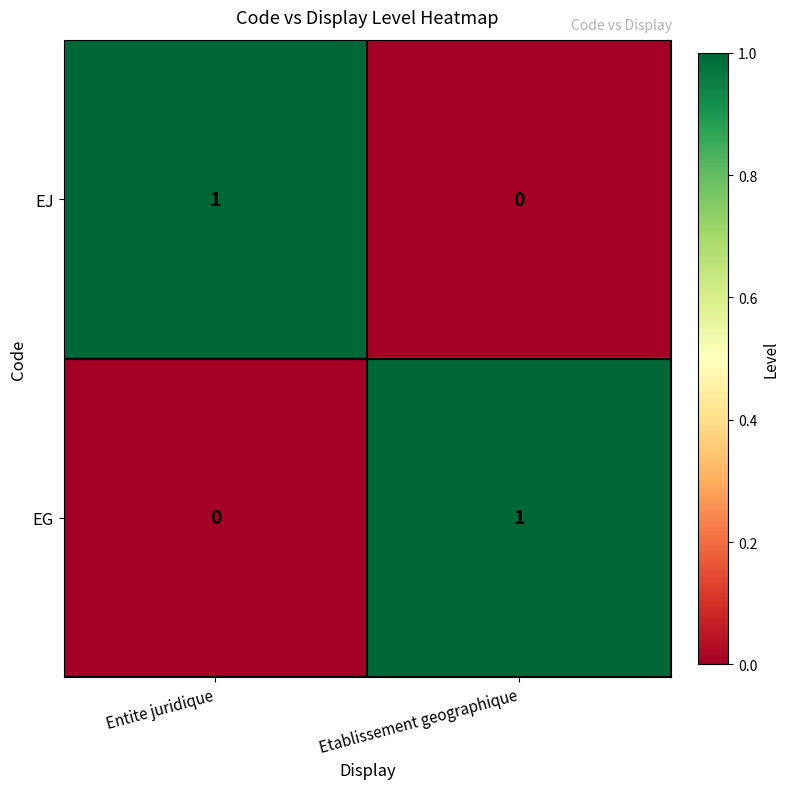

At which label does EG reach its peak?

Etablissement geographique